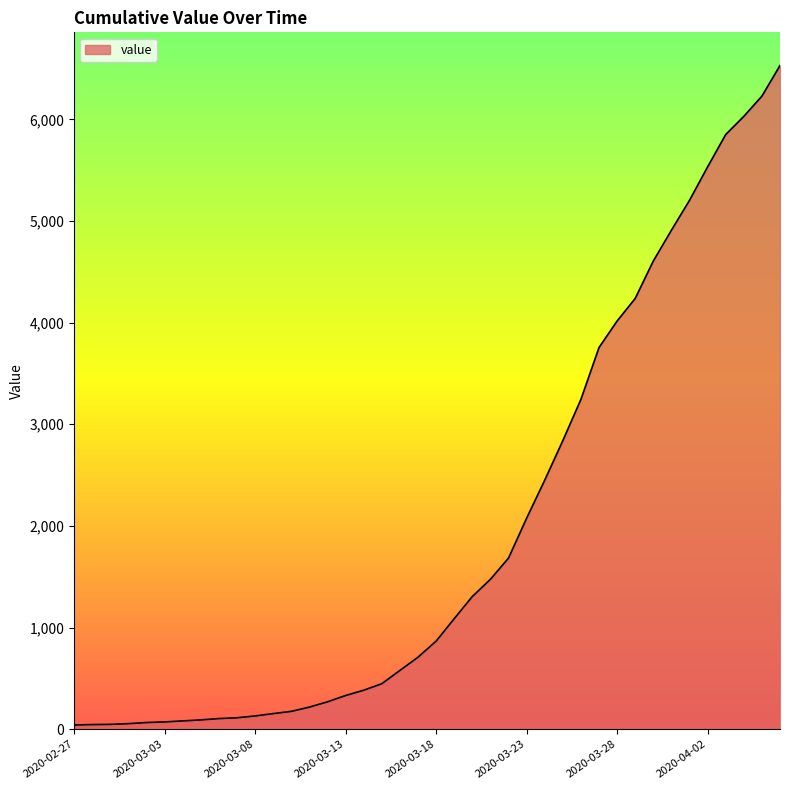

What is the greatest value displayed?

6529